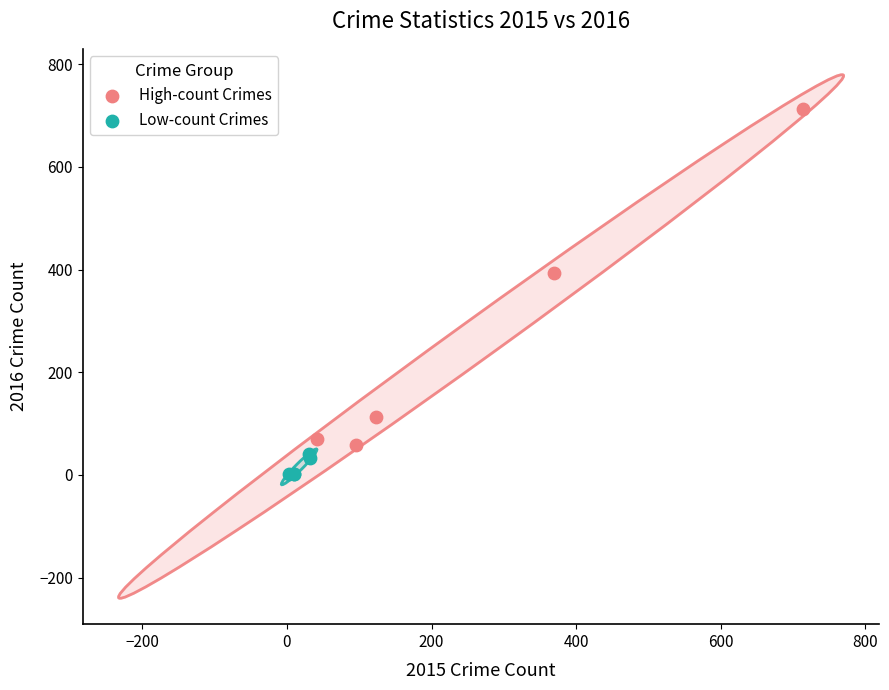

Which series has the widest spread of Y values?

High-count Crimes